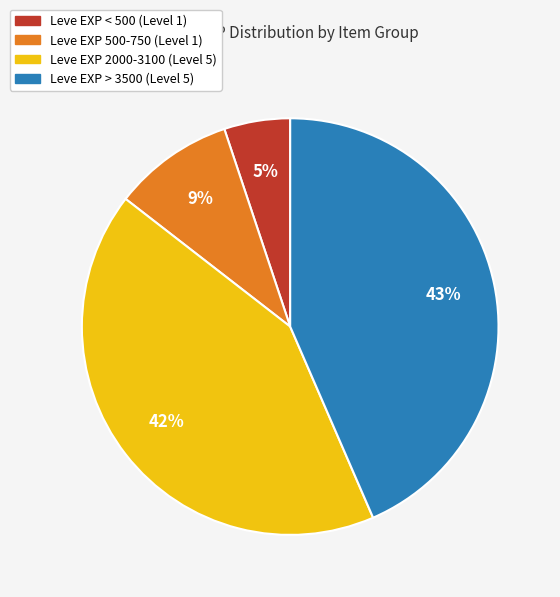

Is there any slice that represents more than half of the pie?

No